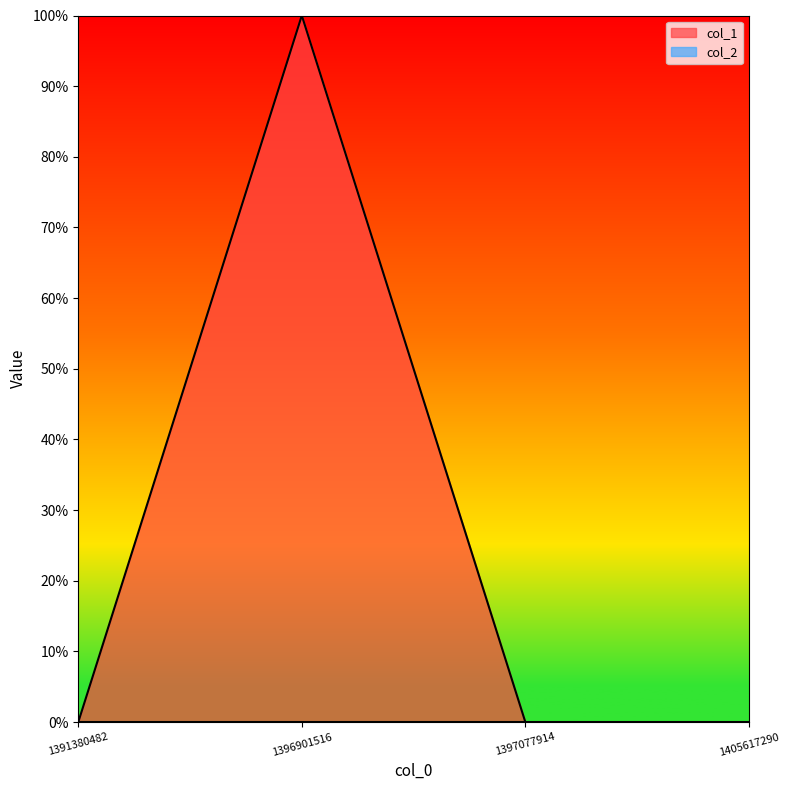

Count the number of values greater than 0.

1